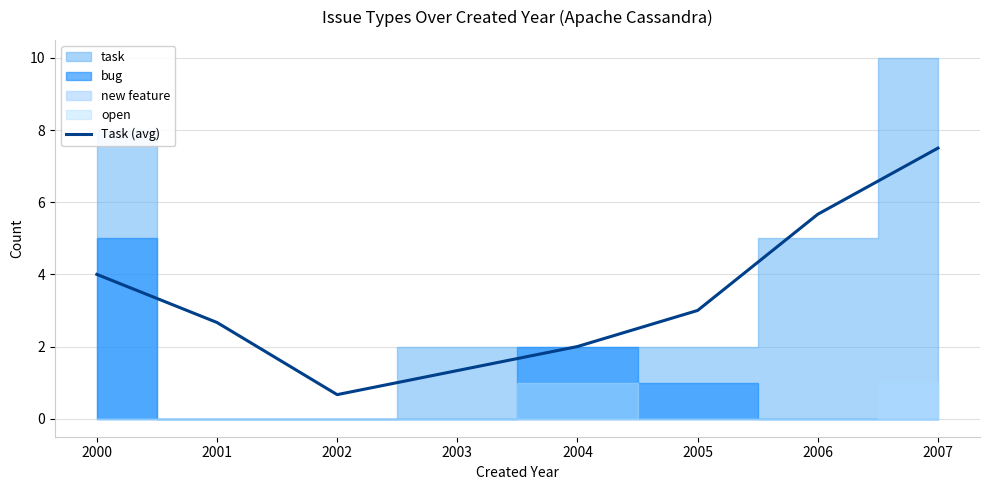

Which label corresponds to the largest value in the chart?

2007